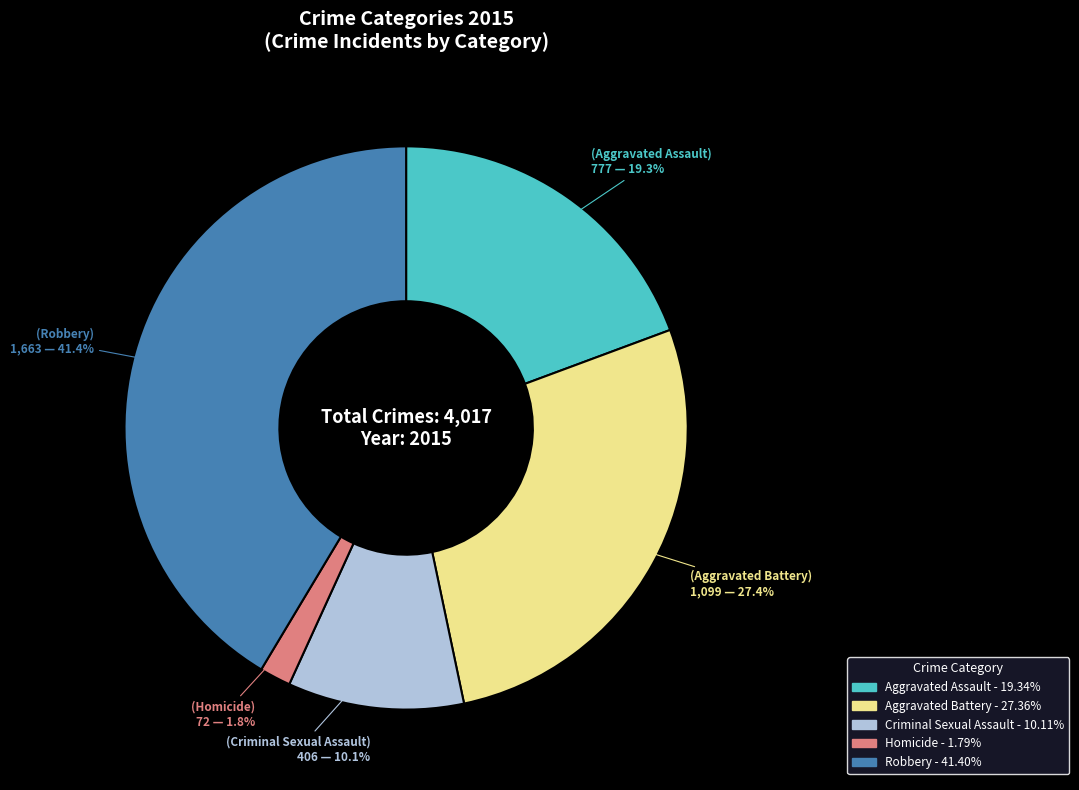

Is the sum of Aggravated Battery and Aggravated Assault greater than half?

No